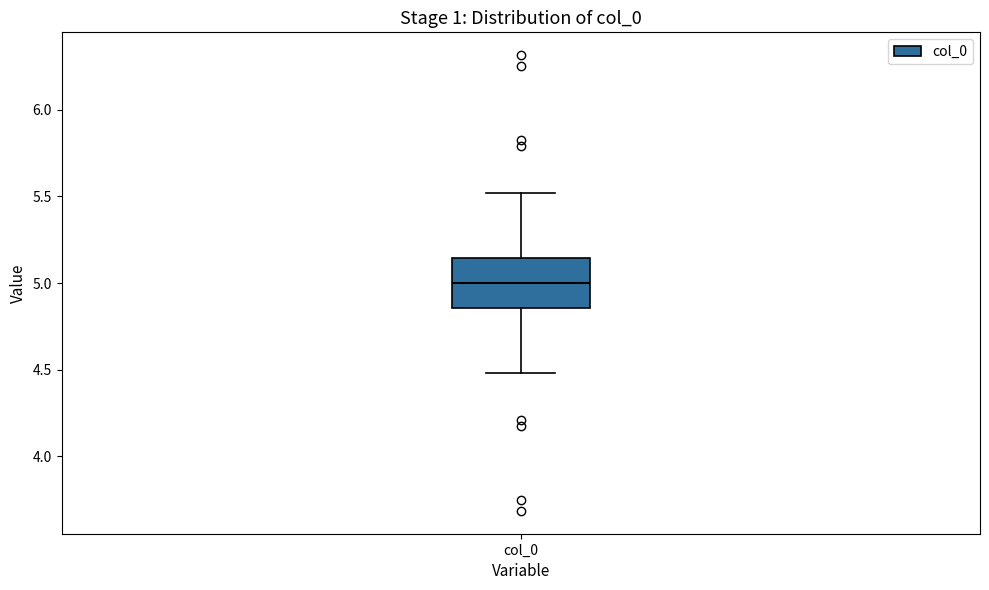

Read this box plot against the y-axis: the position of the median line, the range covered by the box, and the ends of both whiskers. The values are not printed on the chart, so give them approximately, as read against the axis.

median 5.00, box 4.85 to 5.15, whiskers 4.50 to 5.50